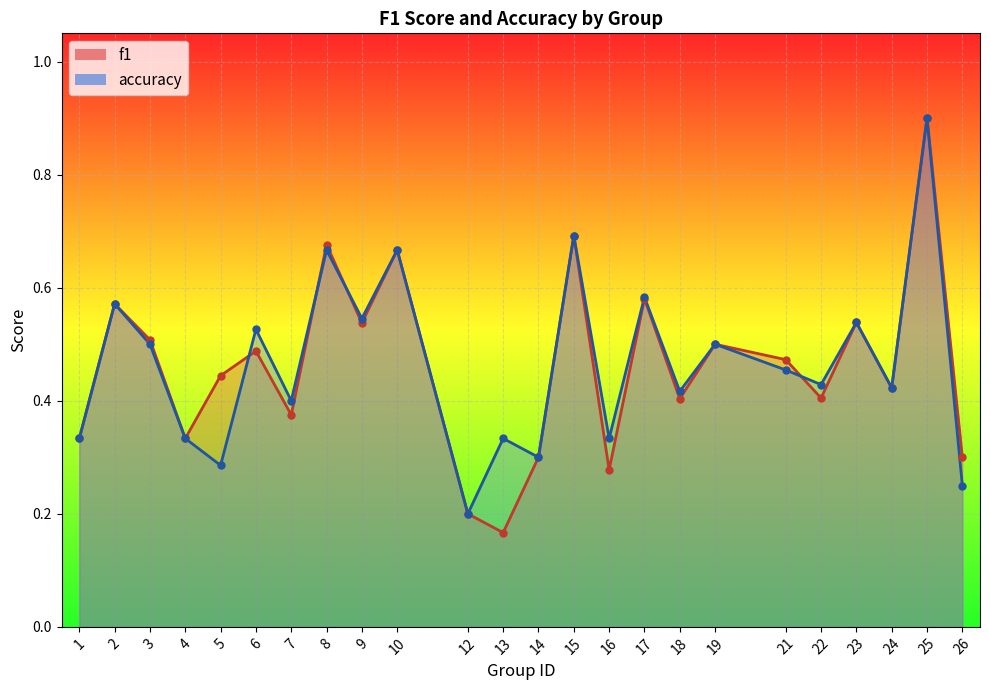

Which series reaches the maximum Y coordinate?

f1